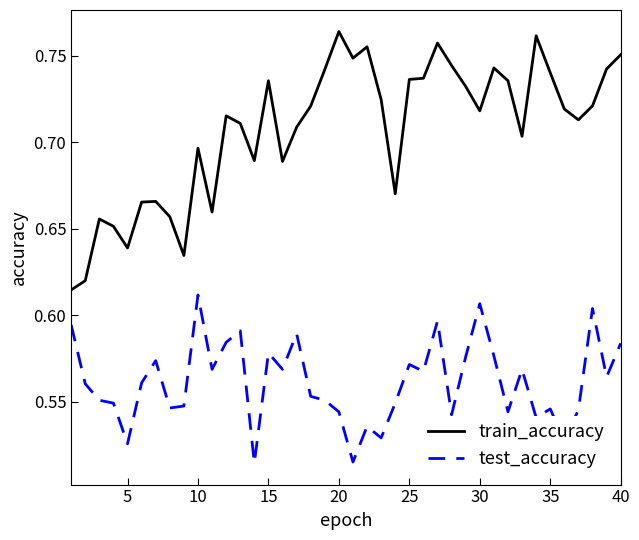

True or false: test_accuracy and train_accuracy cross at least once.

False